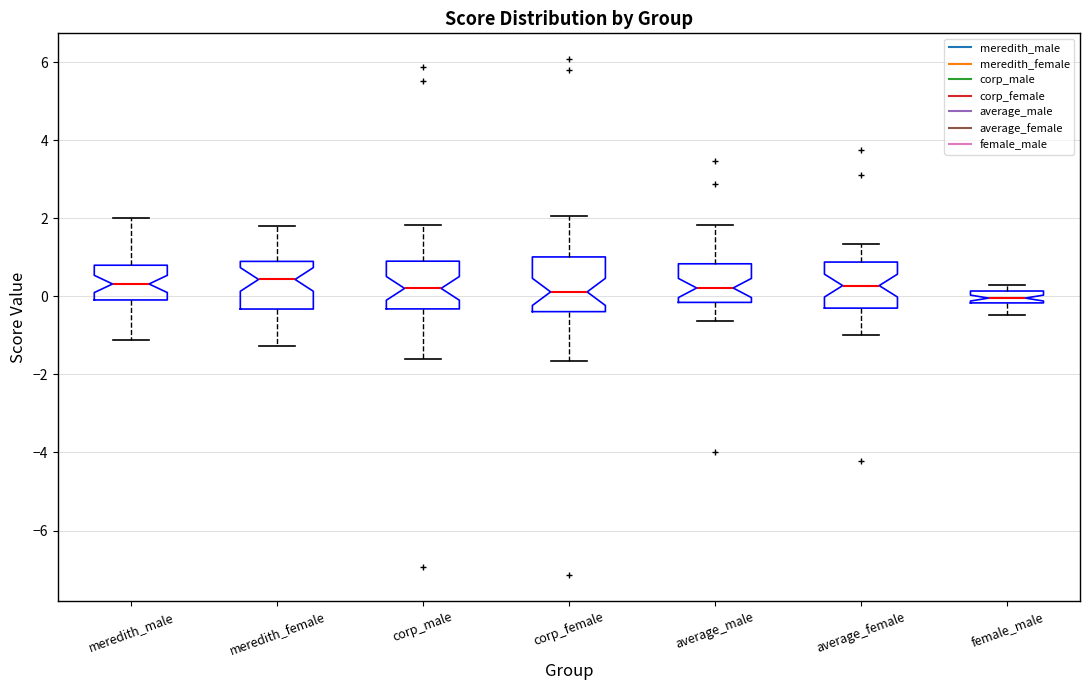

Reading left to right, transcribe this box plot: for each box, give where its median line is, the range the box spans, and where its two whiskers end, as read against the y-axis. The values are not printed on the chart, so give them approximately, as read against the axis.

meredith_male: median 0.4, box 0.0 to 0.8, whiskers -1.2 to 2.0
meredith_female: median 0.4, box -0.4 to 0.8, whiskers -1.2 to 1.8
corp_male: median 0.2, box -0.4 to 1.0, whiskers -1.6 to 1.8
corp_female: median 0.2, box -0.4 to 1.0, whiskers -1.6 to 2.0
average_male: median 0.2, box -0.2 to 0.8, whiskers -0.6 to 1.8
average_female: median 0.2, box -0.4 to 0.8, whiskers -1.0 to 1.4
female_male: median 0.0, box -0.2 to 0.2, whiskers -0.4 to 0.2 (just above the box's upper edge)